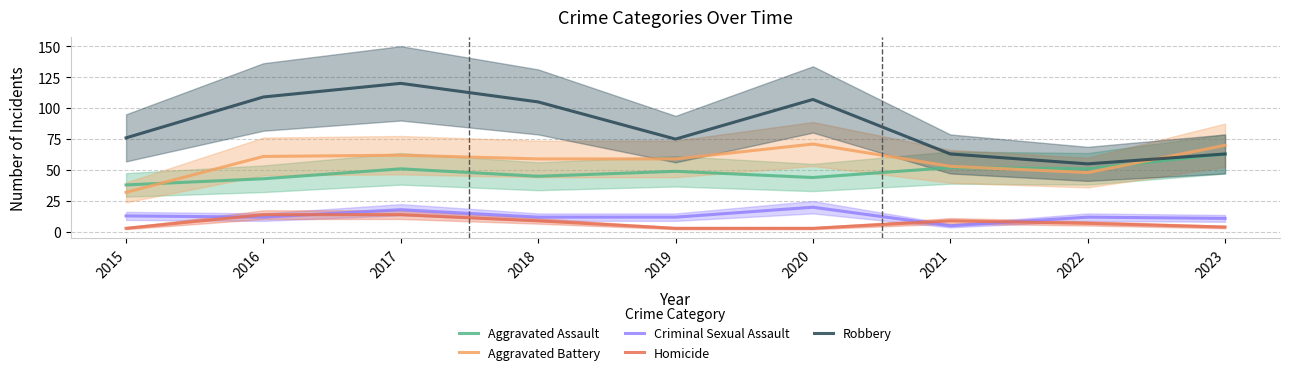

List the labels in order of Aggravated Assault value, largest first.

2023, 2021, 2017, 2022, 2019, 2018, 2020, 2016, 2015